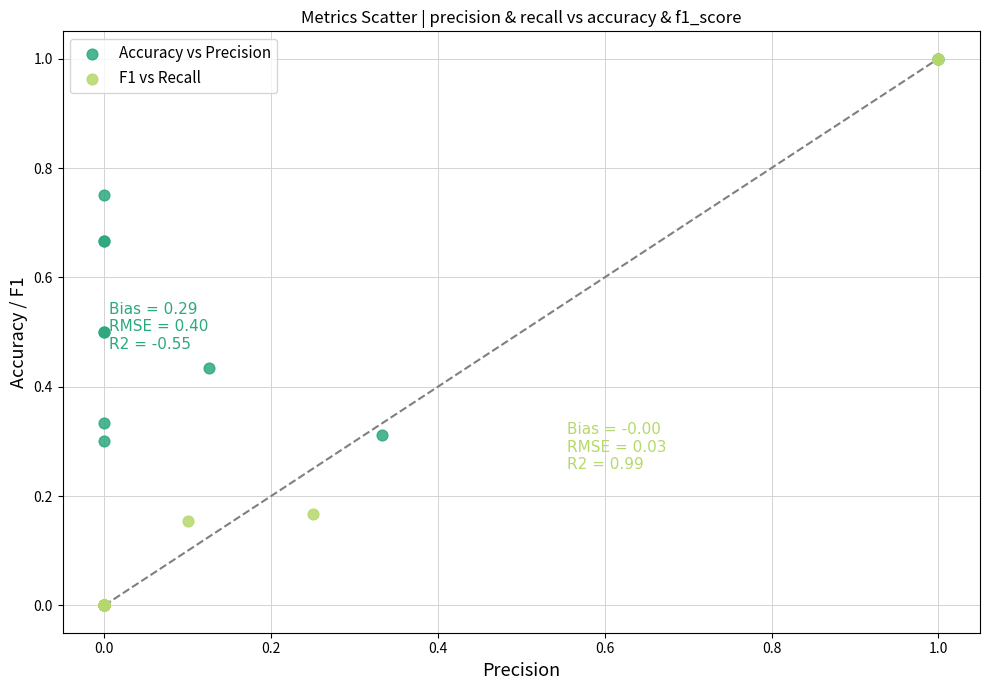

What are all the series names shown in the legend?

Accuracy vs Precision, F1 vs Recall